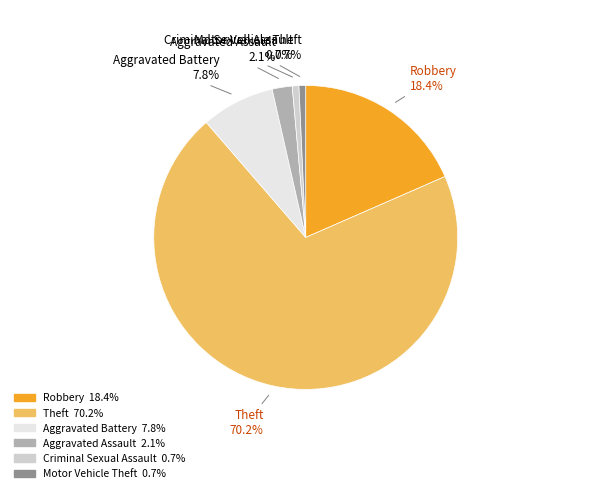

True or false: Theft accounts for 76% of the total.

False